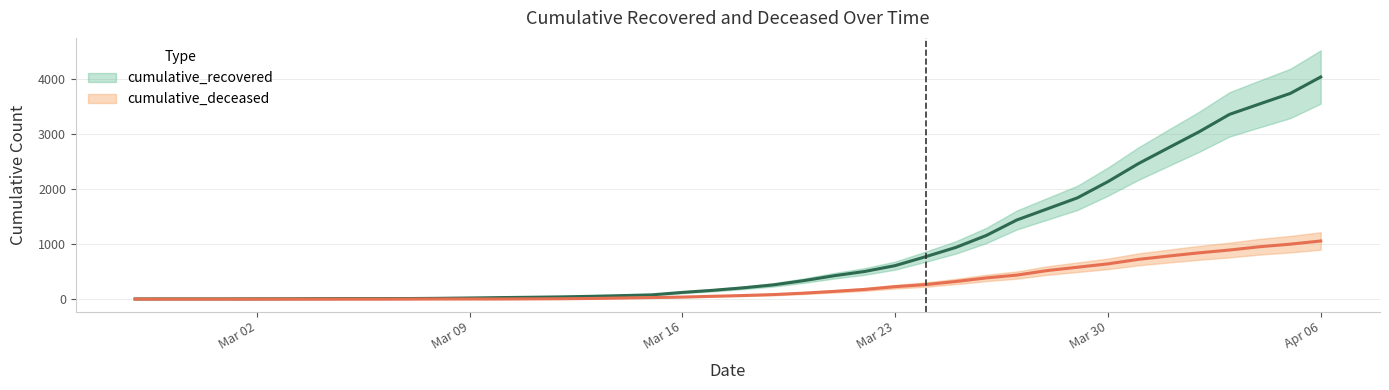

Which category has the lowest value in the cumulative_deceased series?

2020-02-27